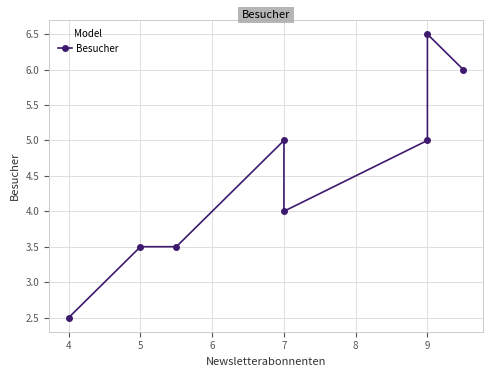

How many points are lower than both their immediate neighbors (excluding endpoints)?

1